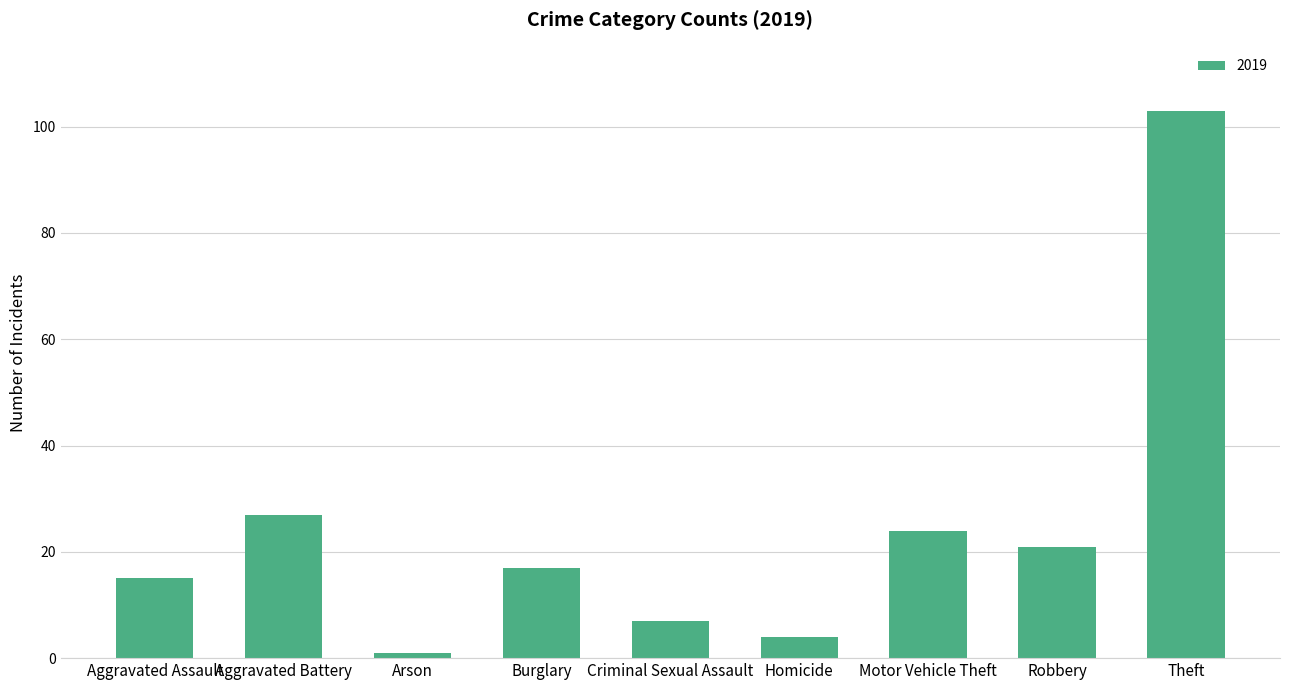

The chart shows a value of 7 at Criminal Sexual Assault. True or false?

True